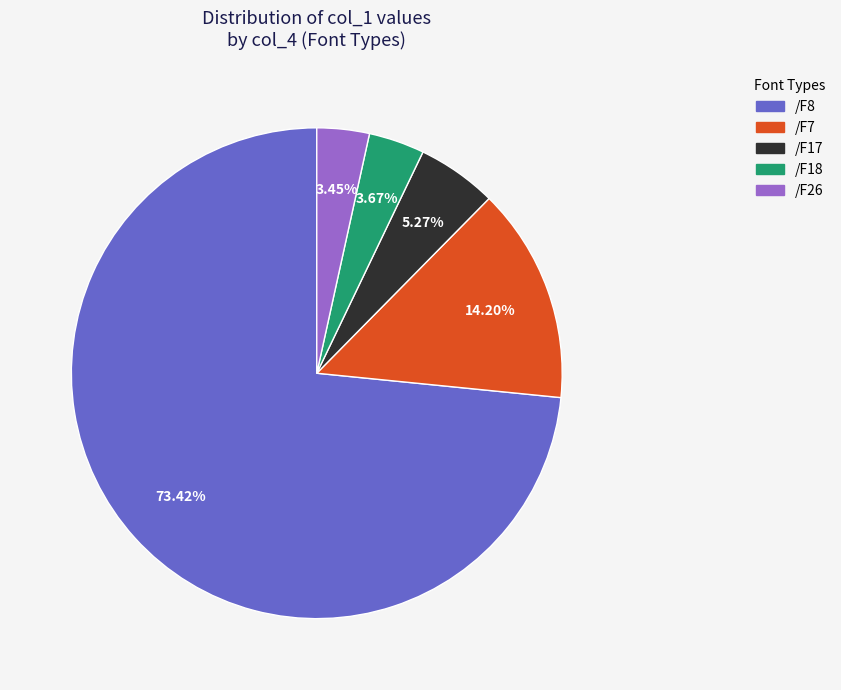

Is there any slice that represents more than half of the pie?

Yes